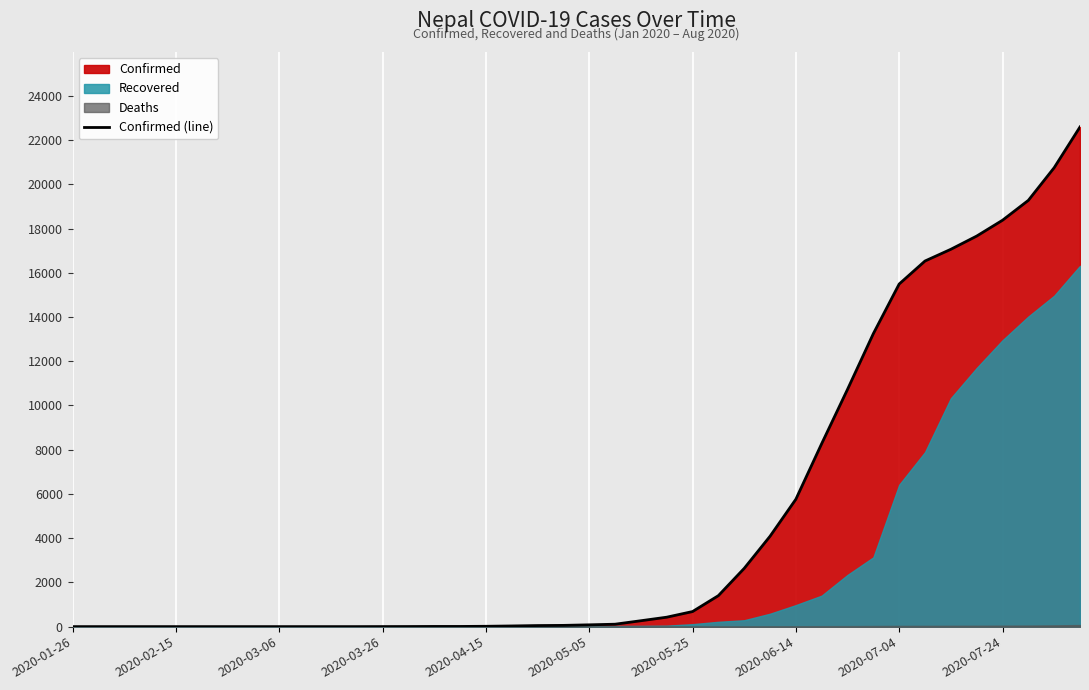

How many data points does each series have?

40